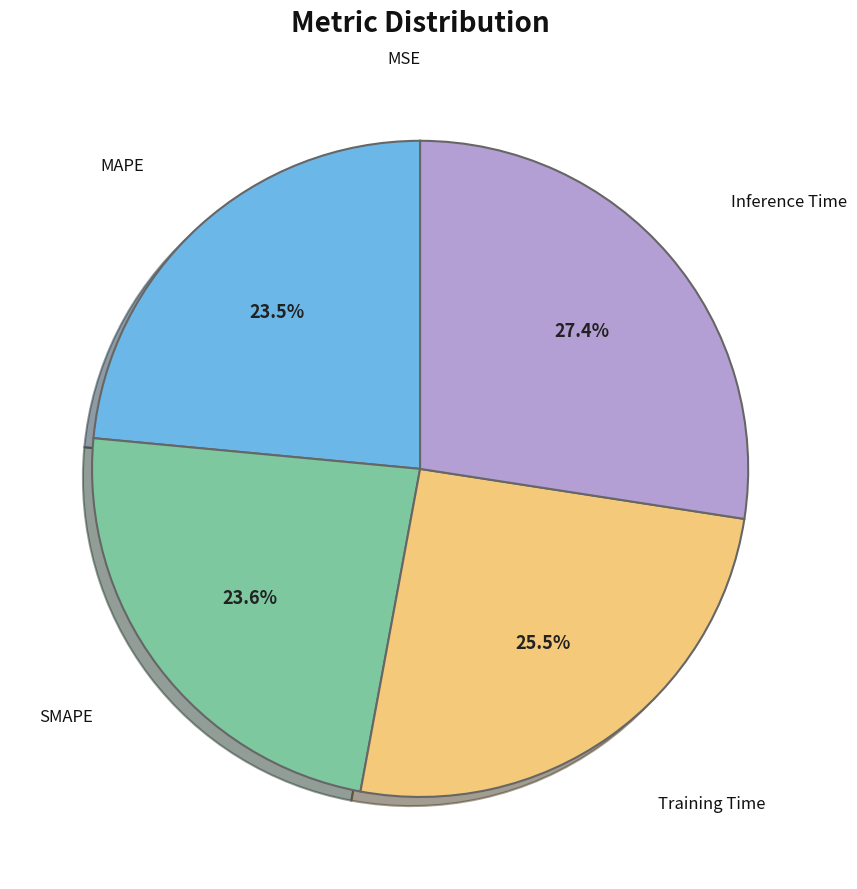

To the nearest percent, what is the difference between the largest and smallest slice percentages?

27%